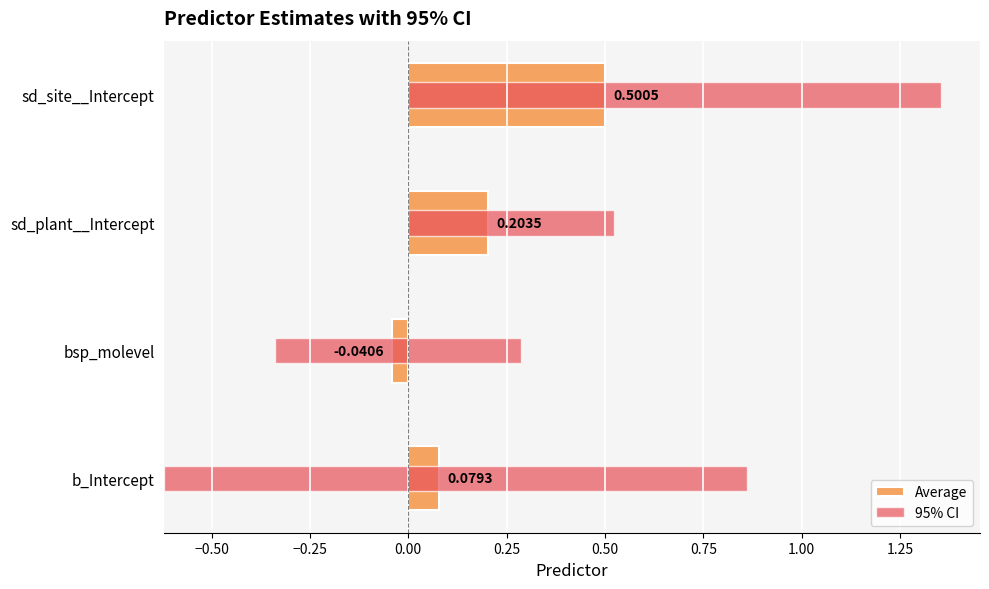

What is the change in value from b_Intercept to sd_site__Intercept?

+0.4